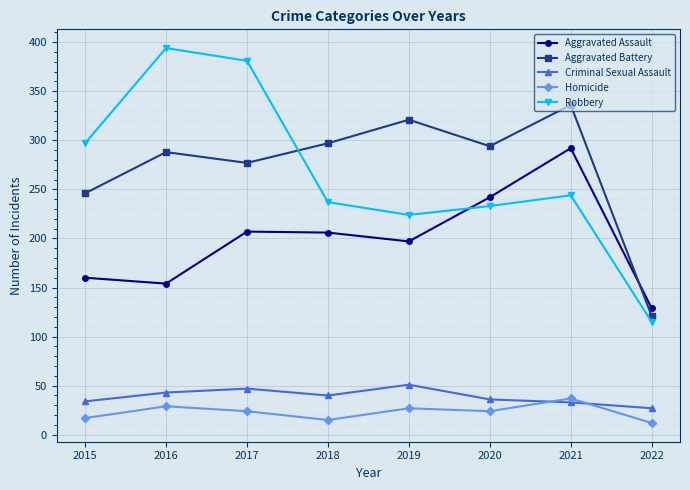

Which series has the largest range (max minus min)?

Robbery